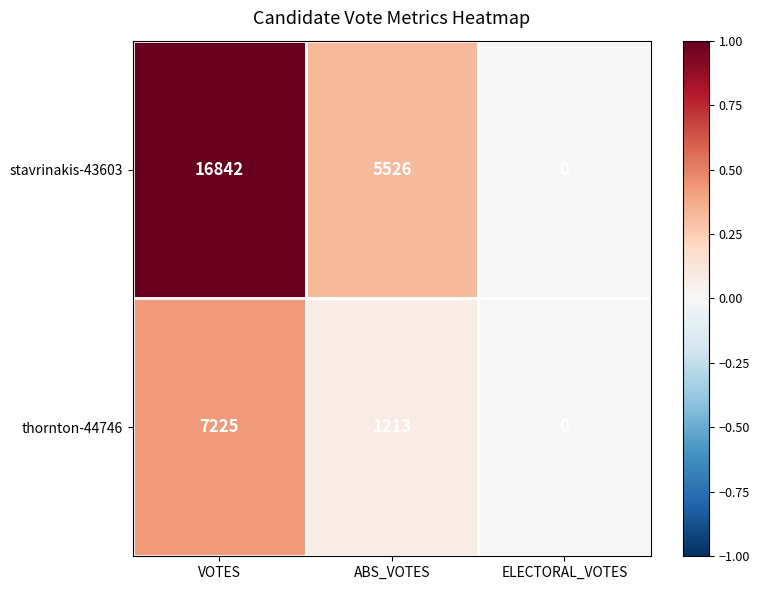

True or false: stavrinakis-43603 has a value of 0 at ELECTORAL_VOTES.

True